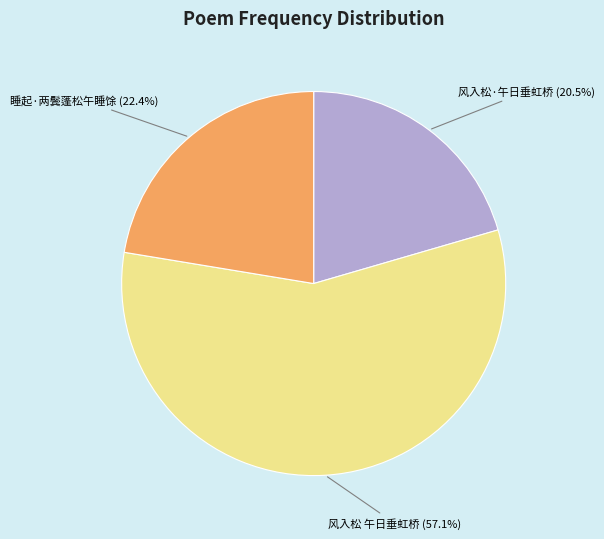

What is the smallest slice in the pie chart?

风入松·午日垂虹桥 (20.5%)